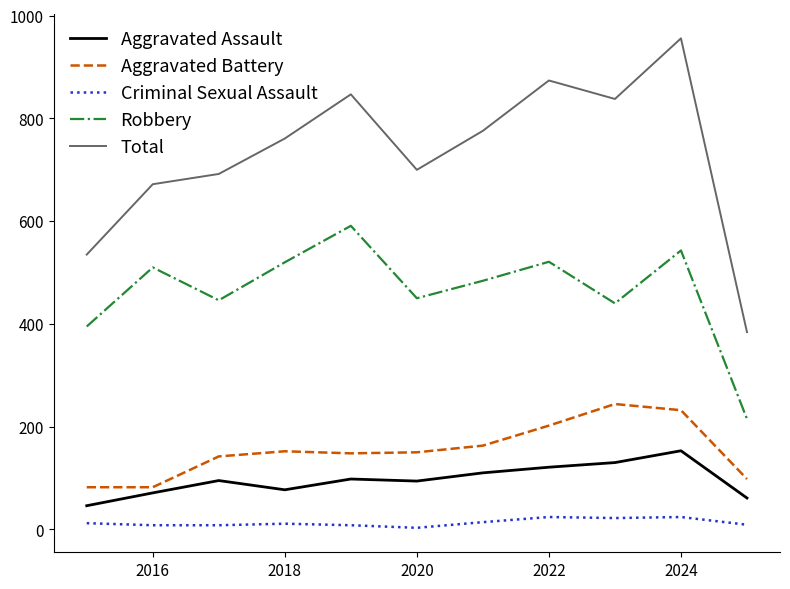

Rank the series by their maximum value, from highest to lowest.

Total, Robbery, Aggravated Battery, Aggravated Assault, Criminal Sexual Assault